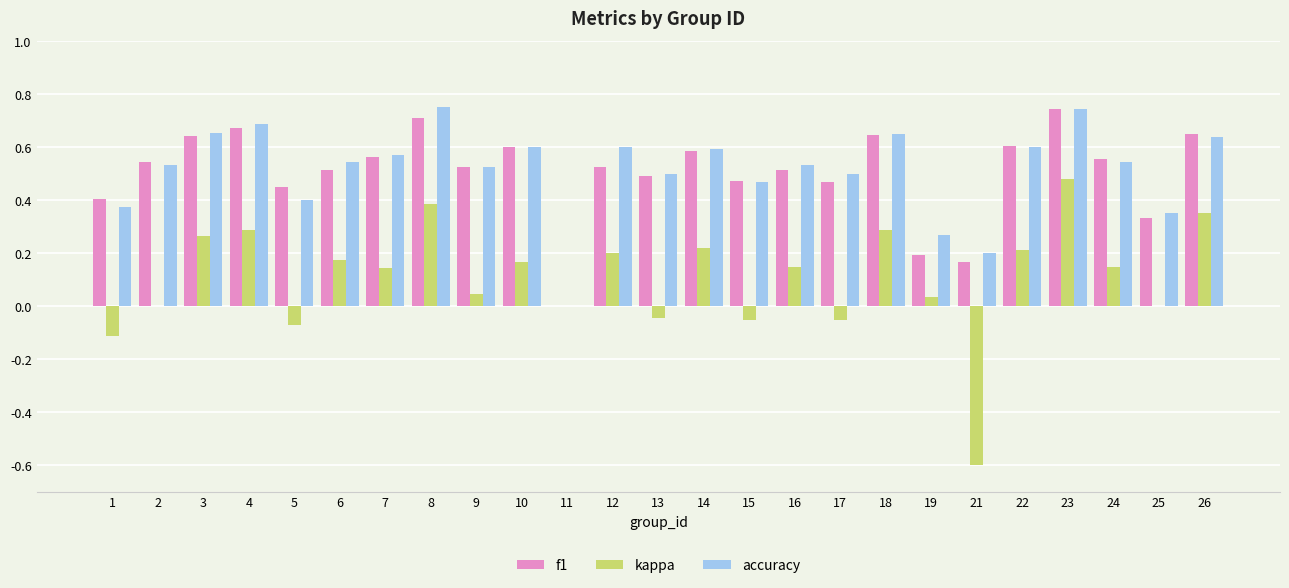

Count the accuracy values in the range 0 to 1.

25